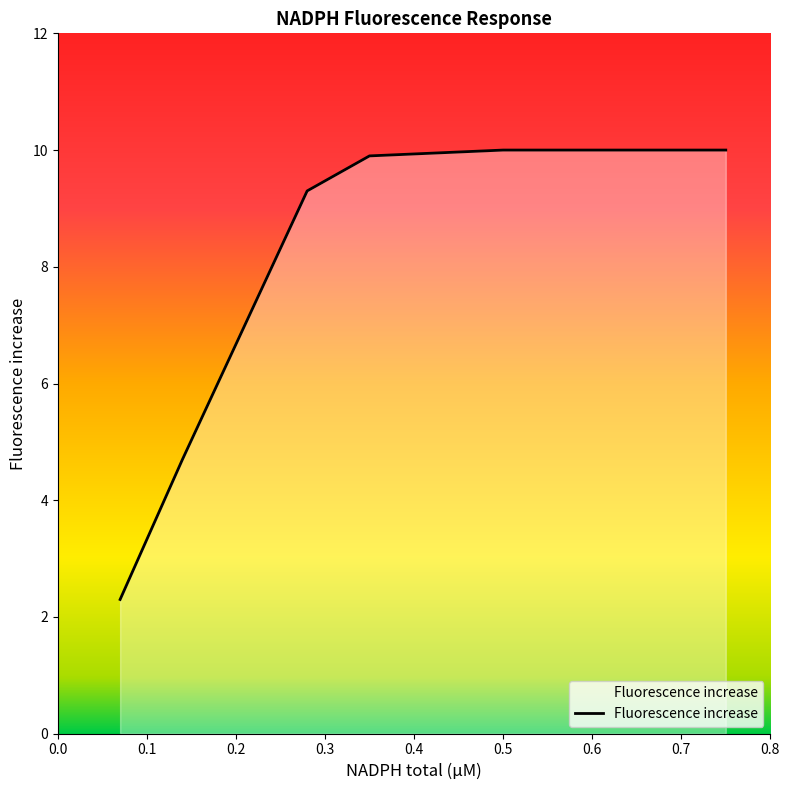

What is the greatest value displayed?

10.0